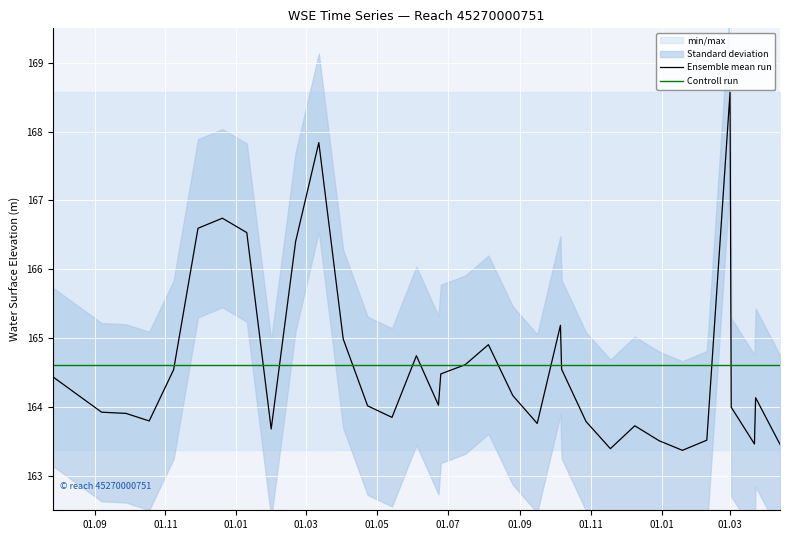

What is the maximum value for Ensemble mean run?

168.6